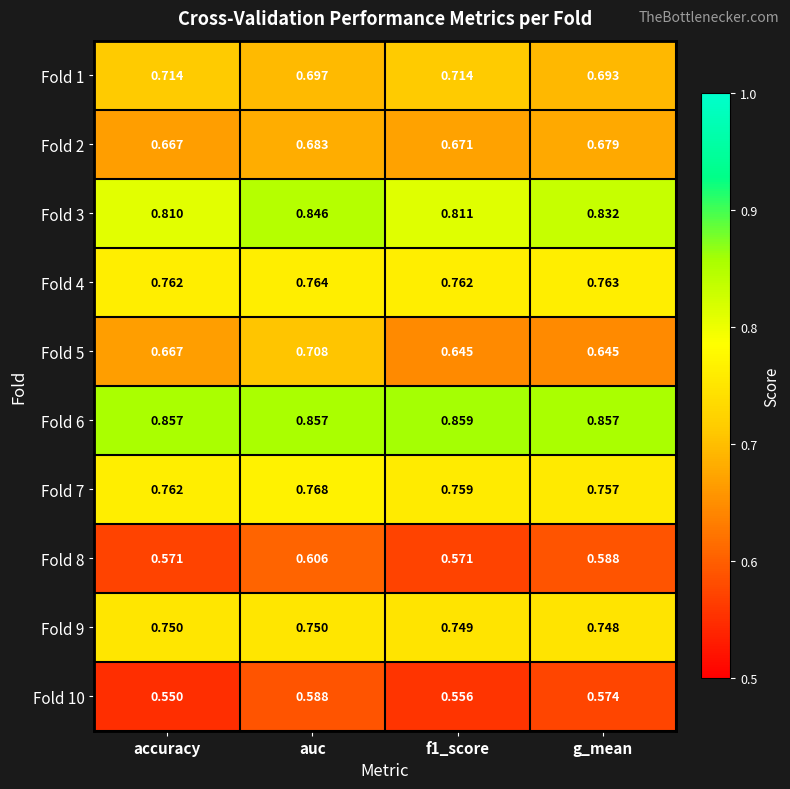

At which label does Fold 7 reach its minimum?

g_mean